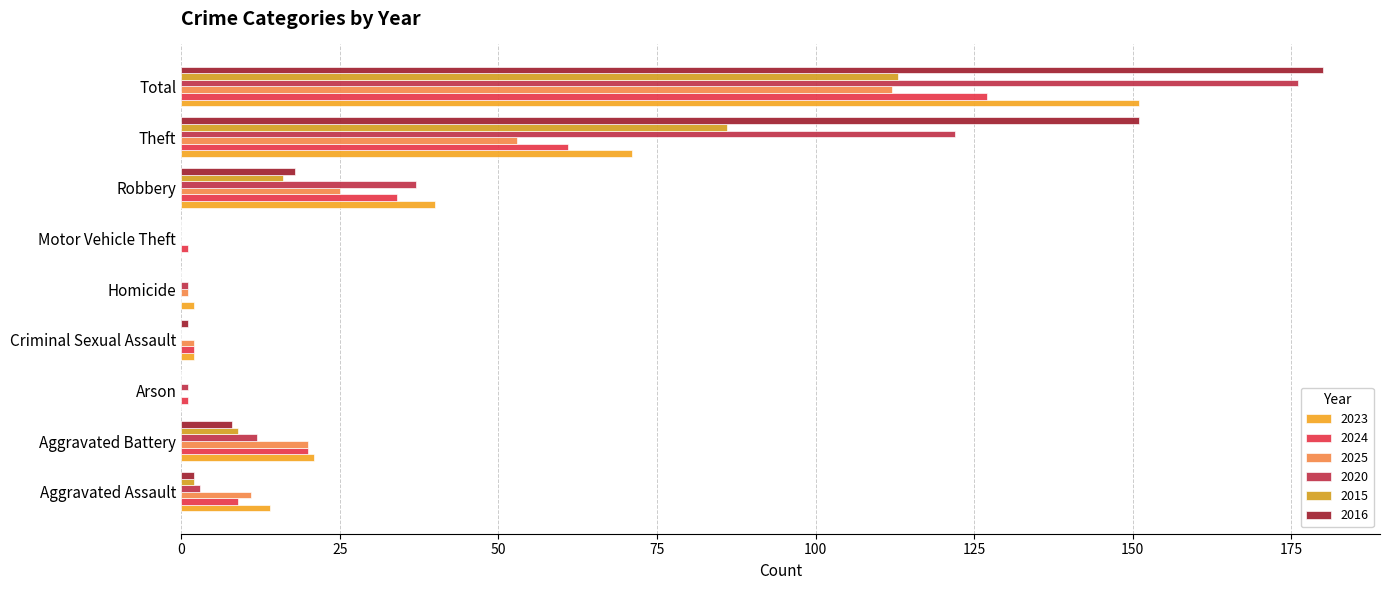

Rank the series at Criminal Sexual Assault from lowest to highest value.

2020, 2015, 2016, 2023, 2024, 2025